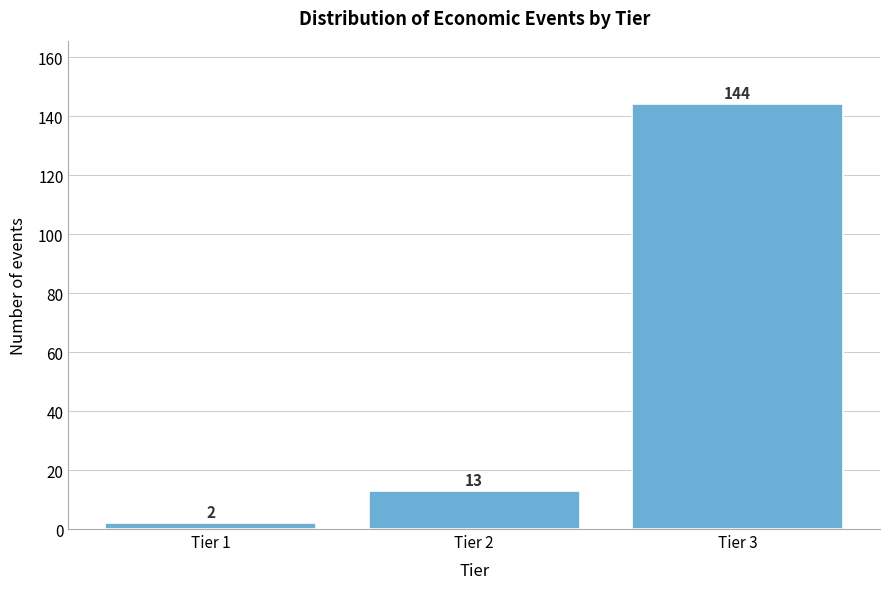

Reading left to right, extract all data points from this chart.

2	13	144